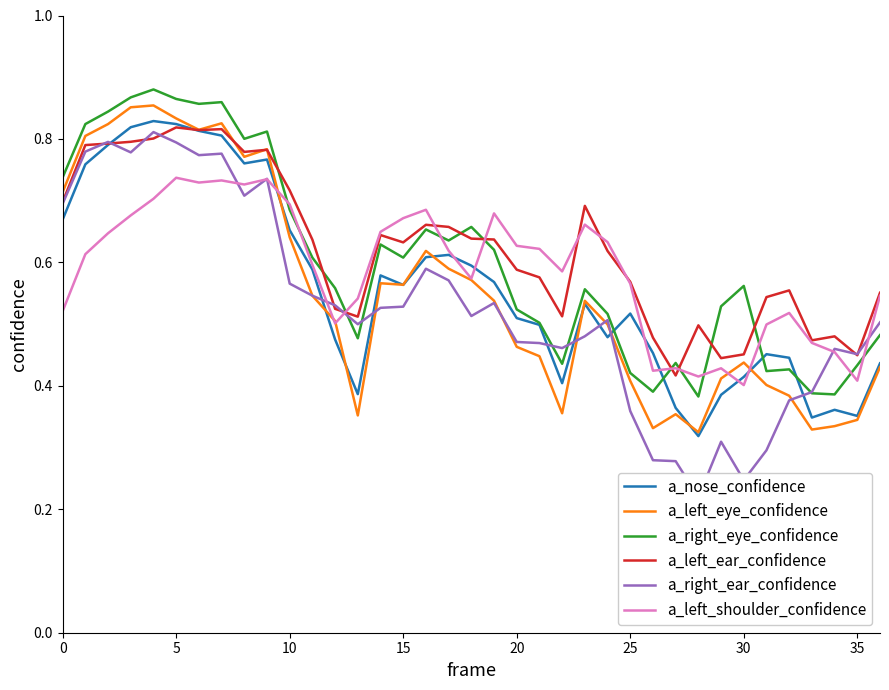

What is the average value of the a_left_shoulder_confidence series?

0.6